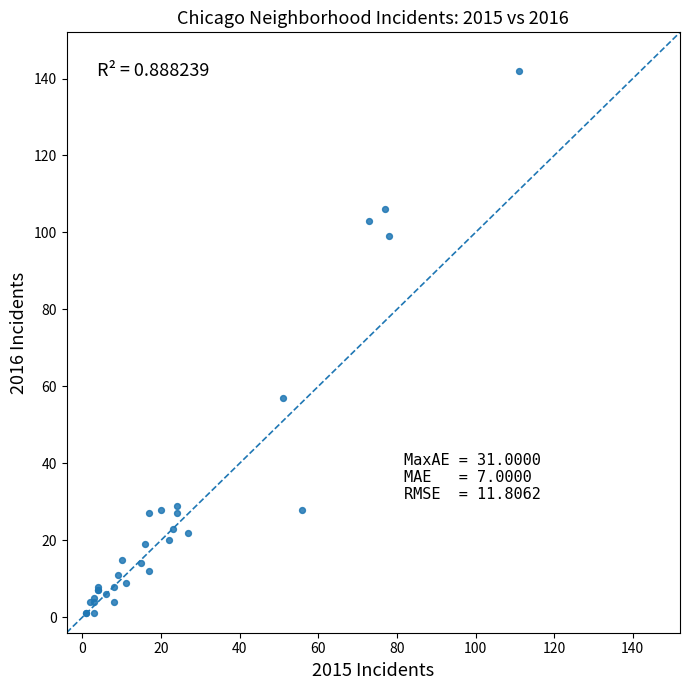

What Y value in the scatter plot is closest to 71?

57